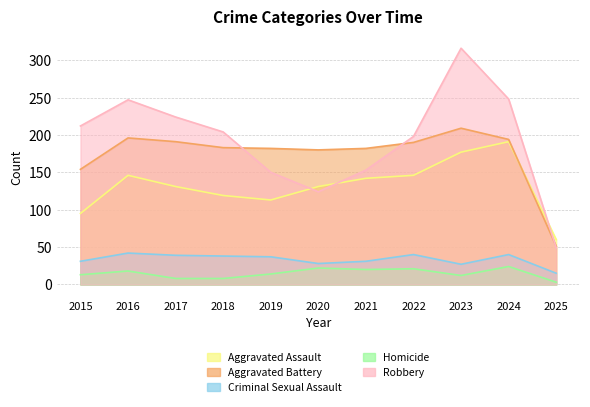

Reading left to right, list all the values displayed in this chart.

Aggravated Assault: 2015=95	2016=146	2017=131	2018=119	2019=113	2020=131	2021=142	2022=146	2023=177	2024=191	2025=60
Aggravated Battery: 2015=154	2016=196	2017=191	2018=183	2019=182	2020=180	2021=182	2022=190	2023=209	2024=194	2025=51
Criminal Sexual Assault: 2015=31	2016=42	2017=39	2018=38	2019=37	2020=28	2021=31	2022=40	2023=27	2024=40	2025=15
Homicide: 2015=13	2016=18	2017=8	2018=8	2019=14	2020=22	2021=20	2022=21	2023=12	2024=24	2025=3
Robbery: 2015=212	2016=247	2017=224	2018=204	2019=150	2020=124	2021=153	2022=198	2023=316	2024=248	2025=49